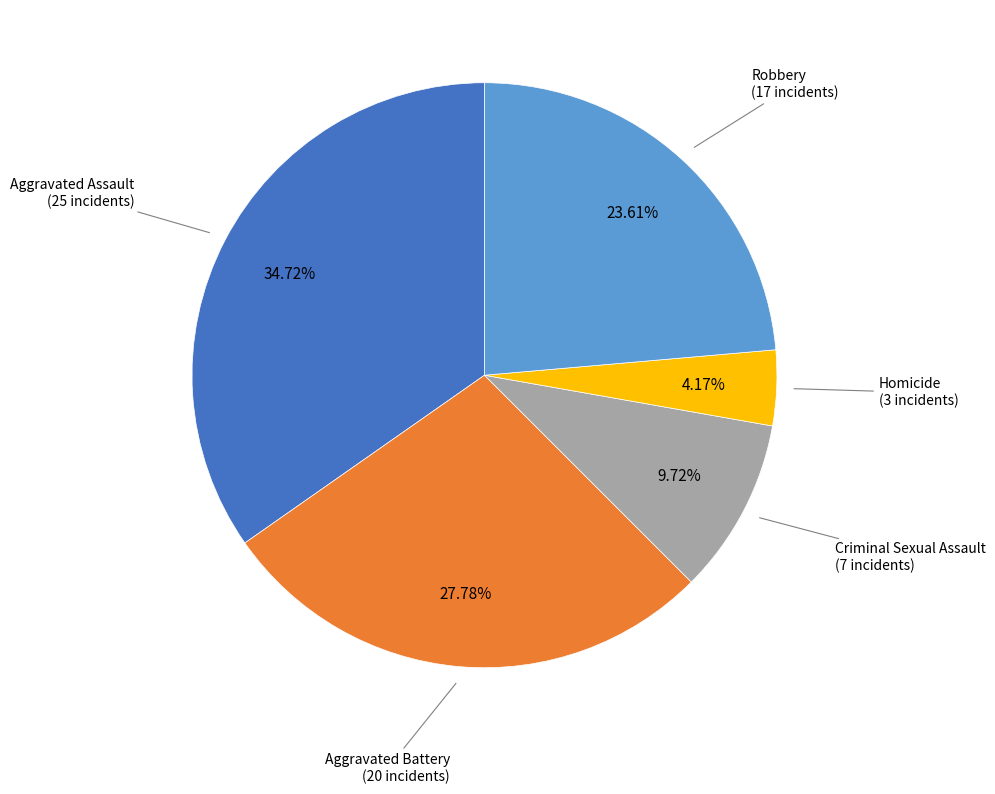

Does any single category account for the majority?

No